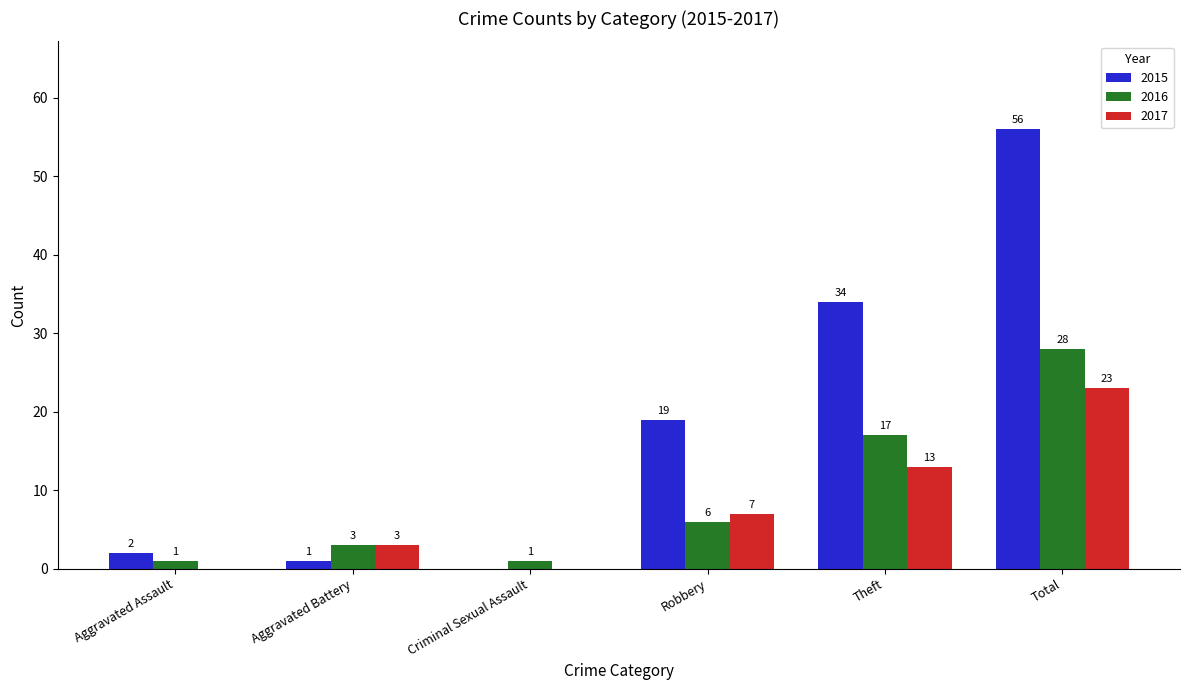

Which series changed the most between Theft and Total?

2015